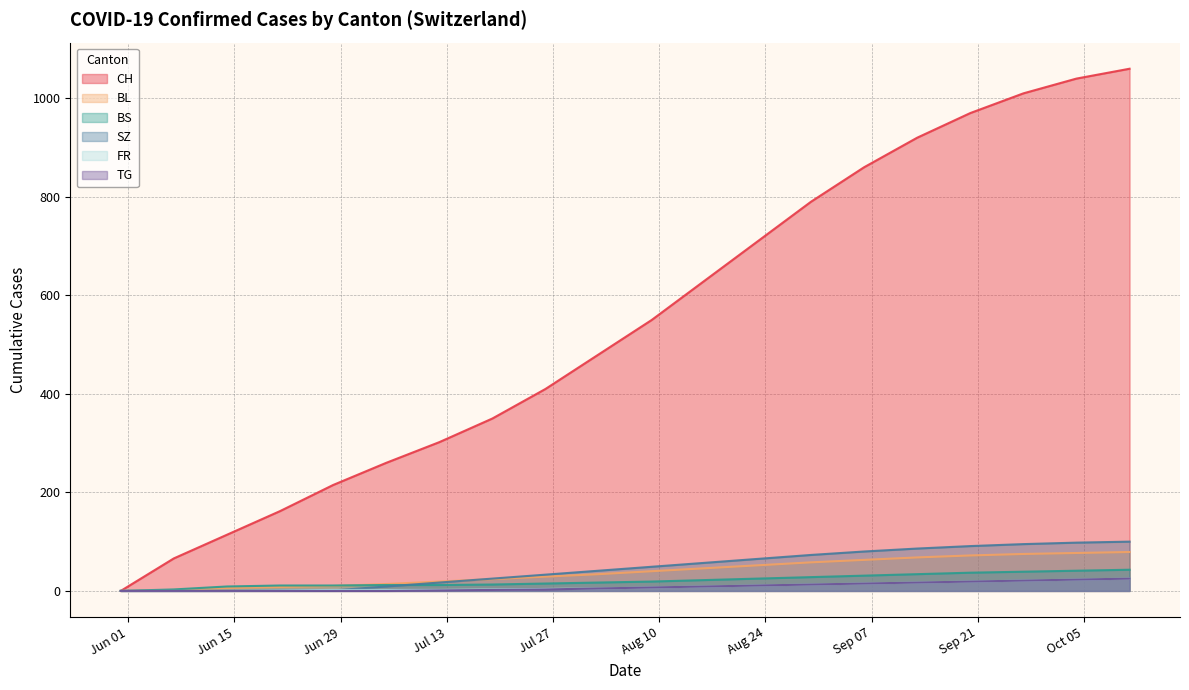

How many positive values does the SZ series have?

17